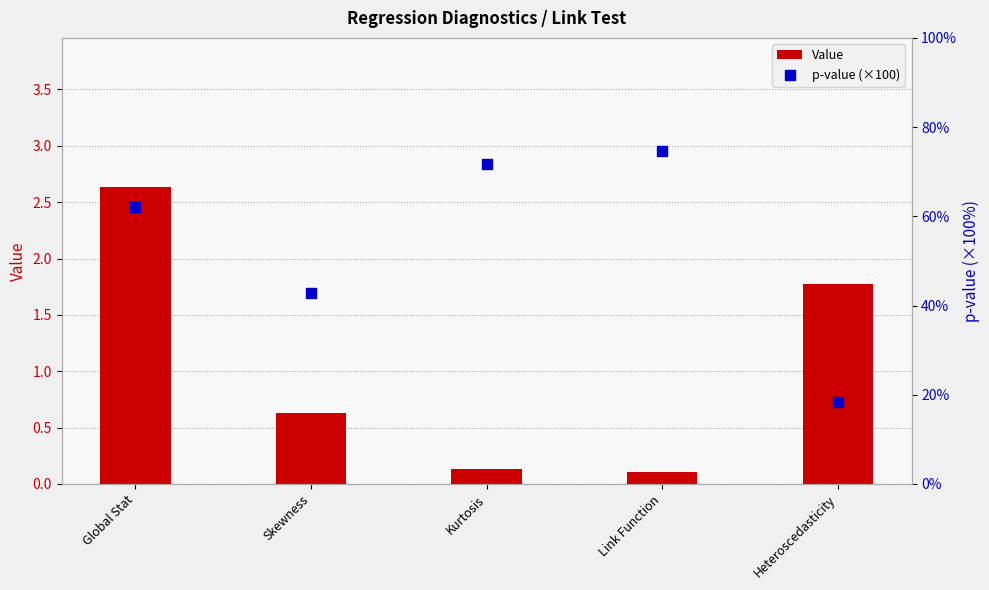

Which series reaches the maximum Y coordinate?

p-value (×100)